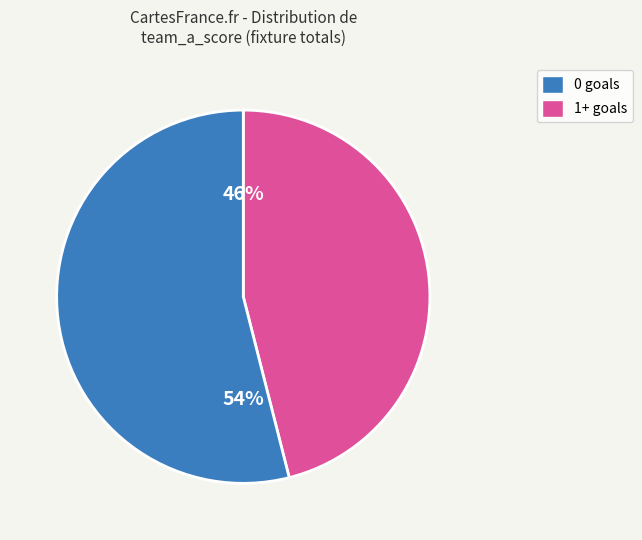

To the nearest percent, what is the average slice percentage?

50%